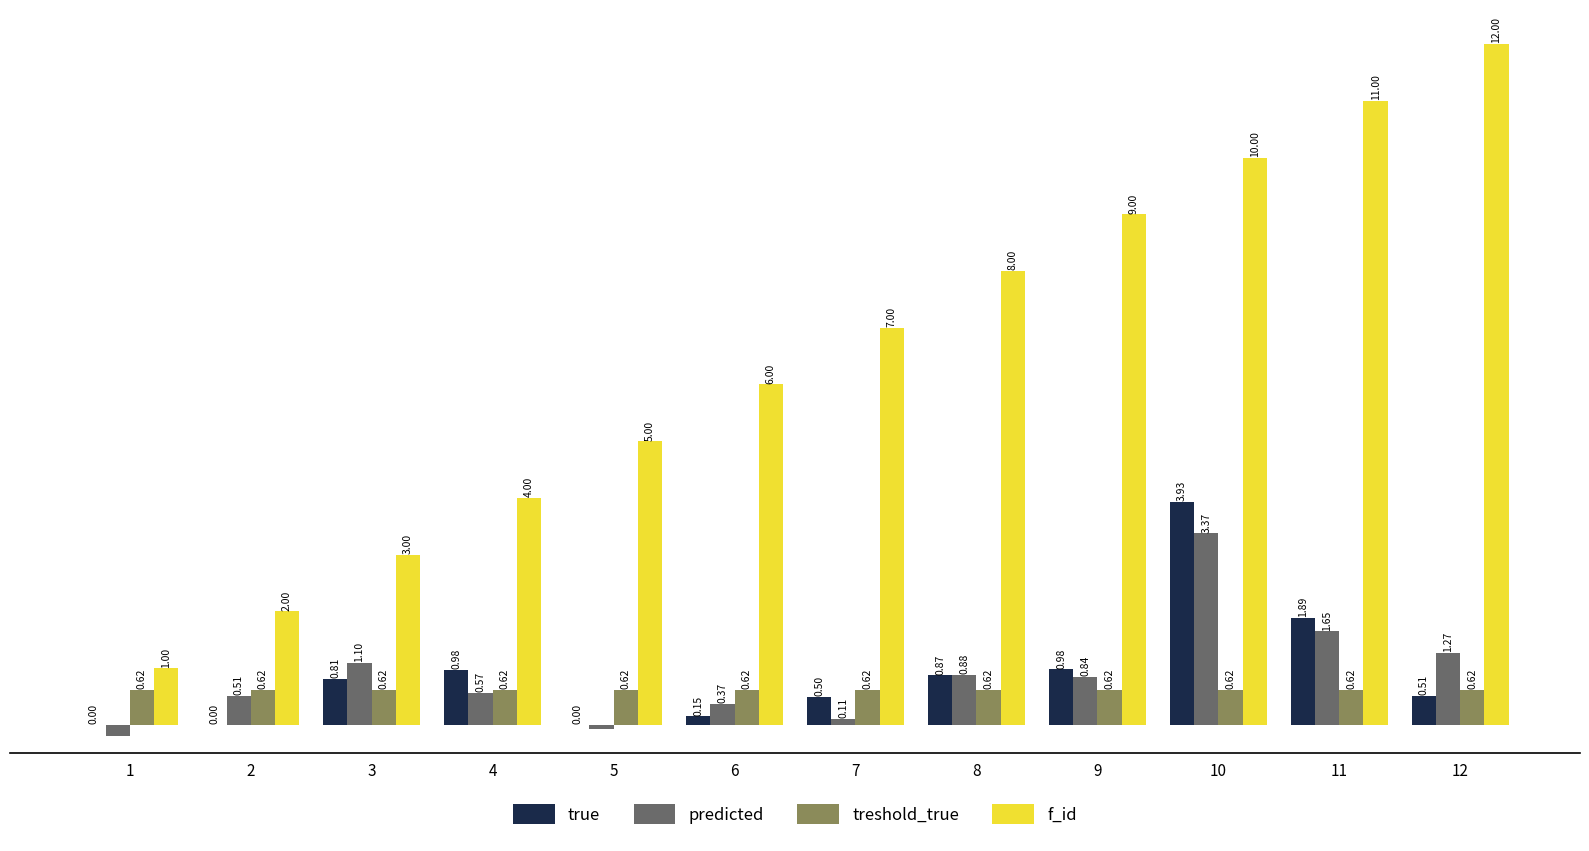

Between 4 and 6, which series saw the biggest shift?

f_id